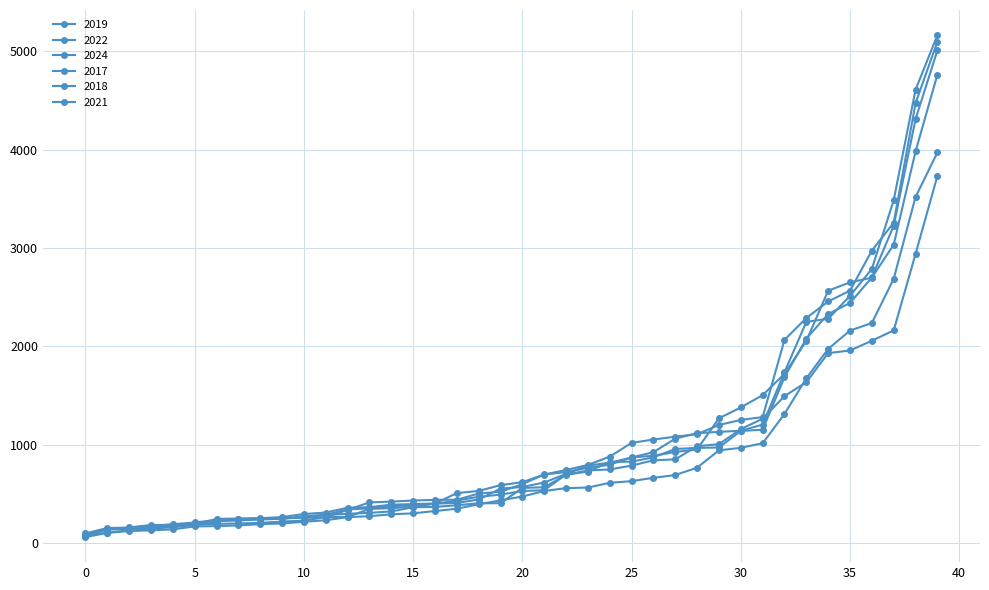

How many lines are shown in the chart?

6